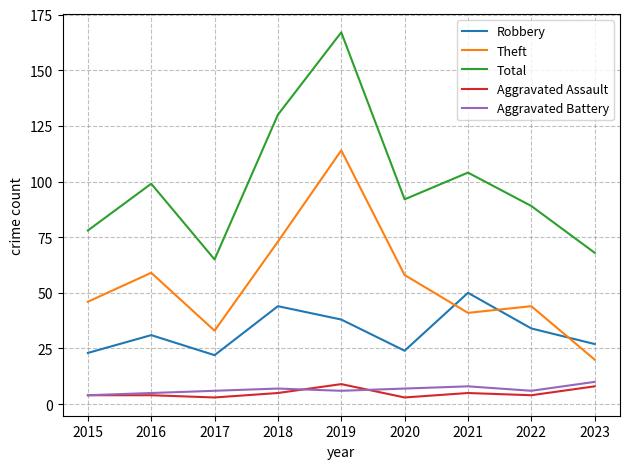

What are all the series names shown in the legend?

Robbery, Theft, Total, Aggravated Assault, Aggravated Battery